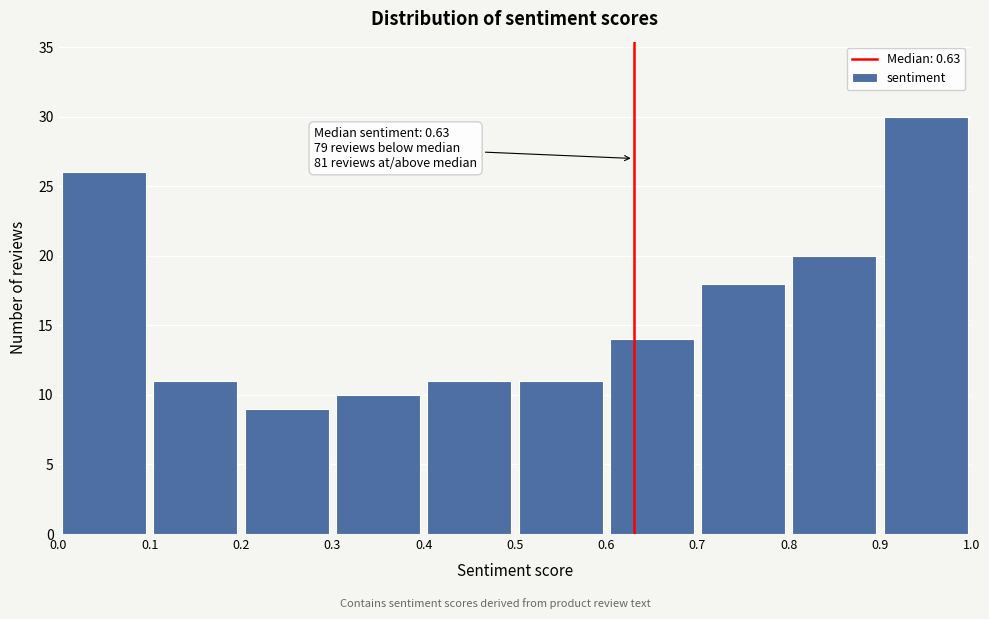

Which range on the x-axis has the tallest bar?

0.9 to 1.0